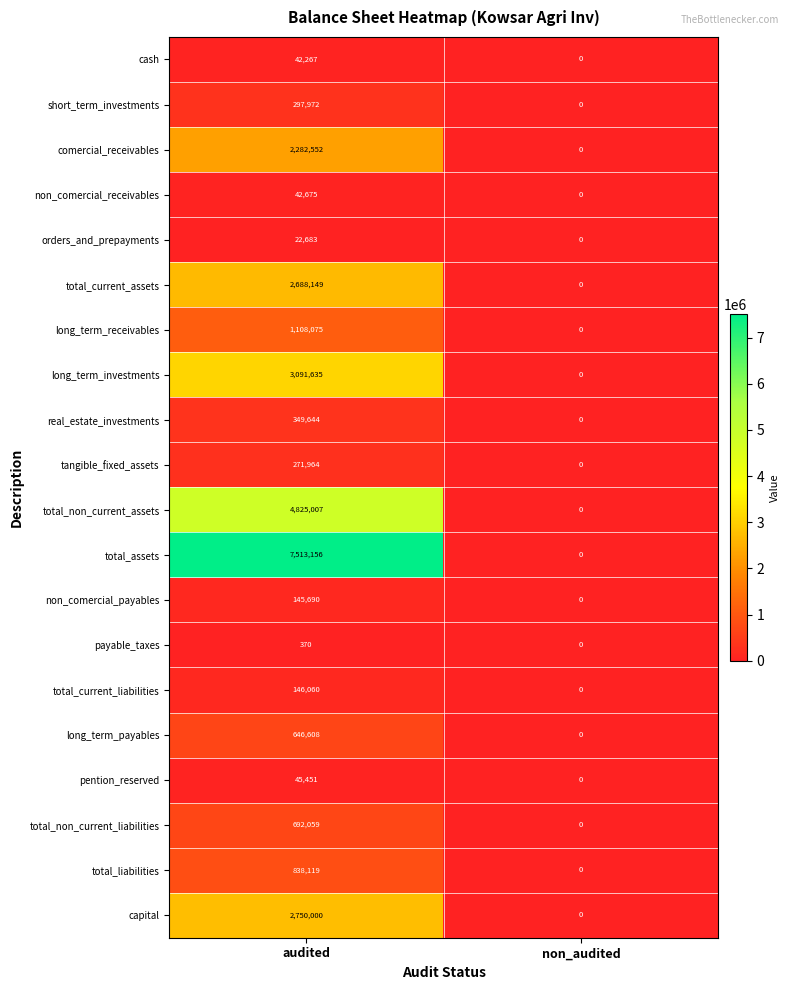

Which series has the largest range (max minus min)?

total_assets